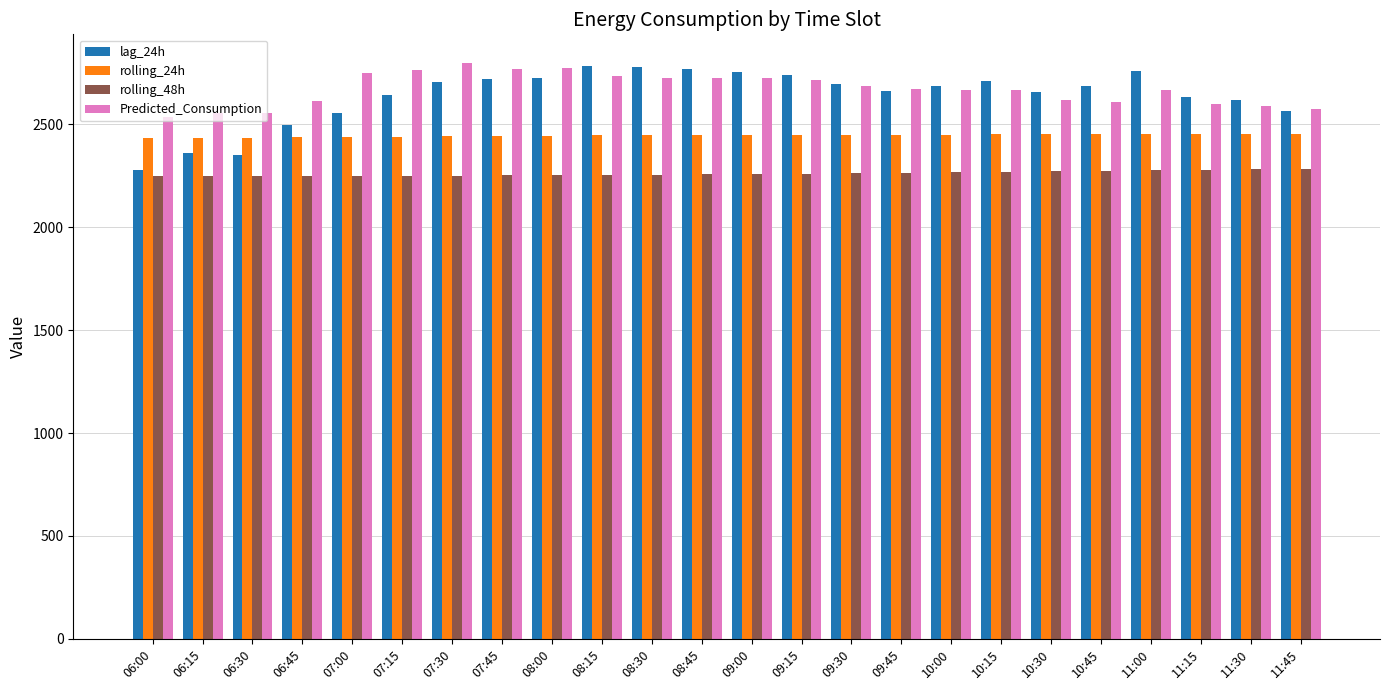

What is the smallest value displayed?

2247.4